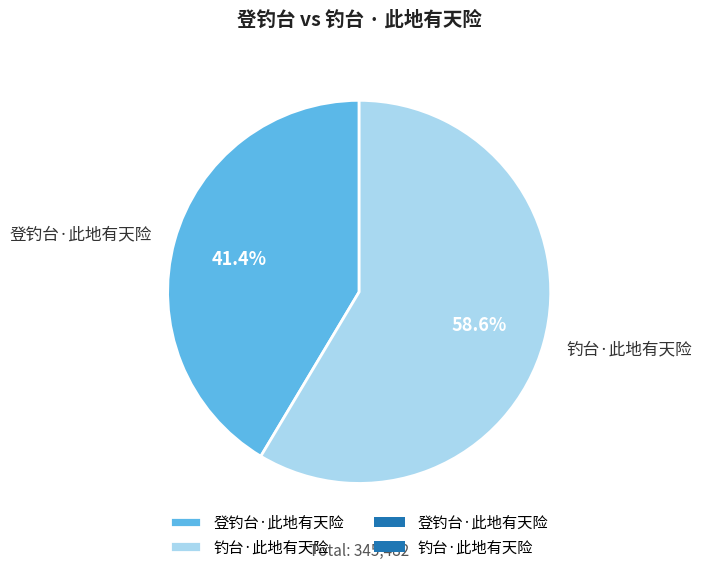

Which category accounts for the majority?

钓台·此地有天险